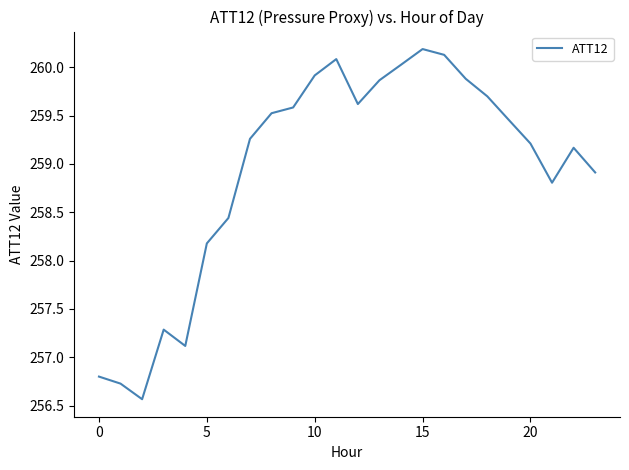

What is the maximum value shown in the chart?

260.2